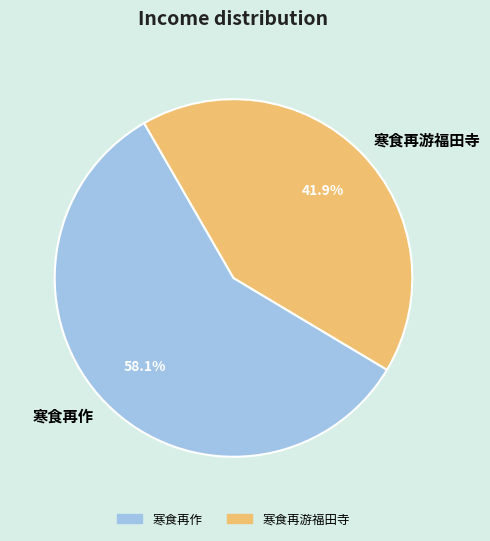

Is the sum of 寒食再游福田寺 and 寒食再作 greater than half?

Yes